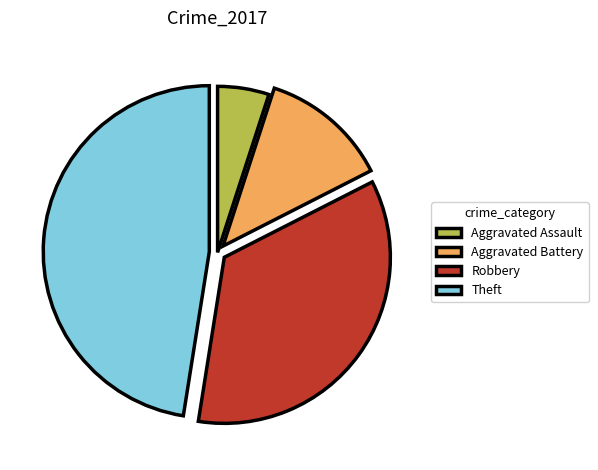

Rank the categories by value from lowest to highest.

Aggravated Assault, Aggravated Battery, Robbery, Theft